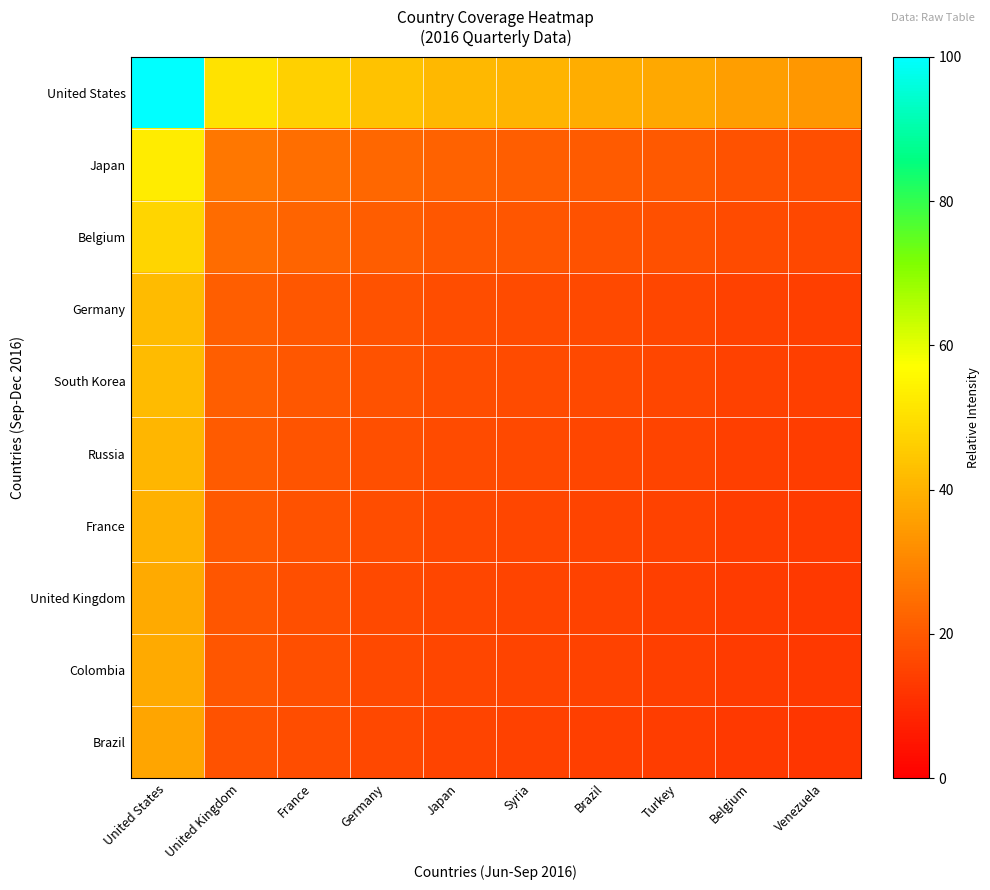

Reading right to left, list all the values displayed in this chart.

United States: Venezuela=33.8	Belgium=35.2	Turkey=37.8	Brazil=39.0	Syria=40.2	Japan=41.4	Germany=43.6	France=46.8	United Kingdom=50.7	United States=100.0
Japan: Venezuela=17.9	Belgium=18.7	Turkey=20.0	Brazil=20.7	Syria=21.3	Japan=22.0	Germany=23.1	France=24.8	United Kingdom=26.9	United States=53.0
Belgium: Venezuela=16.2	Belgium=16.8	Turkey=18.1	Brazil=18.7	Syria=19.3	Japan=19.8	Germany=20.9	France=22.4	United Kingdom=24.3	United States=47.9
Germany: Venezuela=14.2	Belgium=14.8	Turkey=15.9	Brazil=16.4	Syria=16.9	Japan=17.4	Germany=18.4	France=19.7	United Kingdom=21.3	United States=42.1
South Korea: Venezuela=14.2	Belgium=14.8	Turkey=15.9	Brazil=16.4	Syria=16.9	Japan=17.4	Germany=18.4	France=19.7	United Kingdom=21.3	United States=42.1
Russia: Venezuela=13.8	Belgium=14.4	Turkey=15.4	Brazil=15.9	Syria=16.4	Japan=16.9	Germany=17.8	France=19.1	United Kingdom=20.7	United States=40.8
France: Venezuela=13.4	Belgium=13.9	Turkey=14.9	Brazil=15.4	Syria=15.9	Japan=16.4	Germany=17.3	France=18.5	United Kingdom=20.0	United States=39.5
United Kingdom: Venezuela=12.9	Belgium=13.4	Turkey=14.4	Brazil=14.9	Syria=15.4	Japan=15.8	Germany=16.7	France=17.9	United Kingdom=19.4	United States=38.2
Colombia: Venezuela=12.9	Belgium=13.4	Turkey=14.4	Brazil=14.9	Syria=15.4	Japan=15.8	Germany=16.7	France=17.9	United Kingdom=19.4	United States=38.2
Brazil: Venezuela=12.4	Belgium=12.9	Turkey=13.9	Brazil=14.4	Syria=14.8	Japan=15.2	Germany=16.1	France=17.2	United Kingdom=18.7	United States=36.8